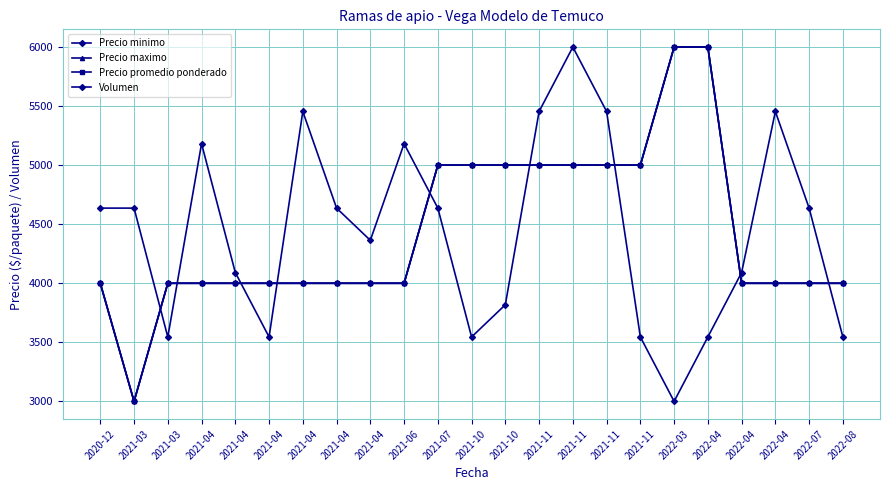

Between 2021-04 and 2021-11, which series saw the biggest shift?

Volumen